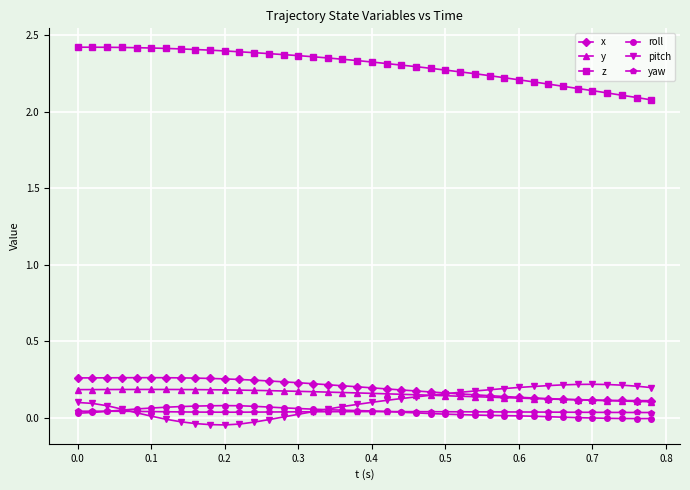

At how many categories does at least one series exceed 1?

40